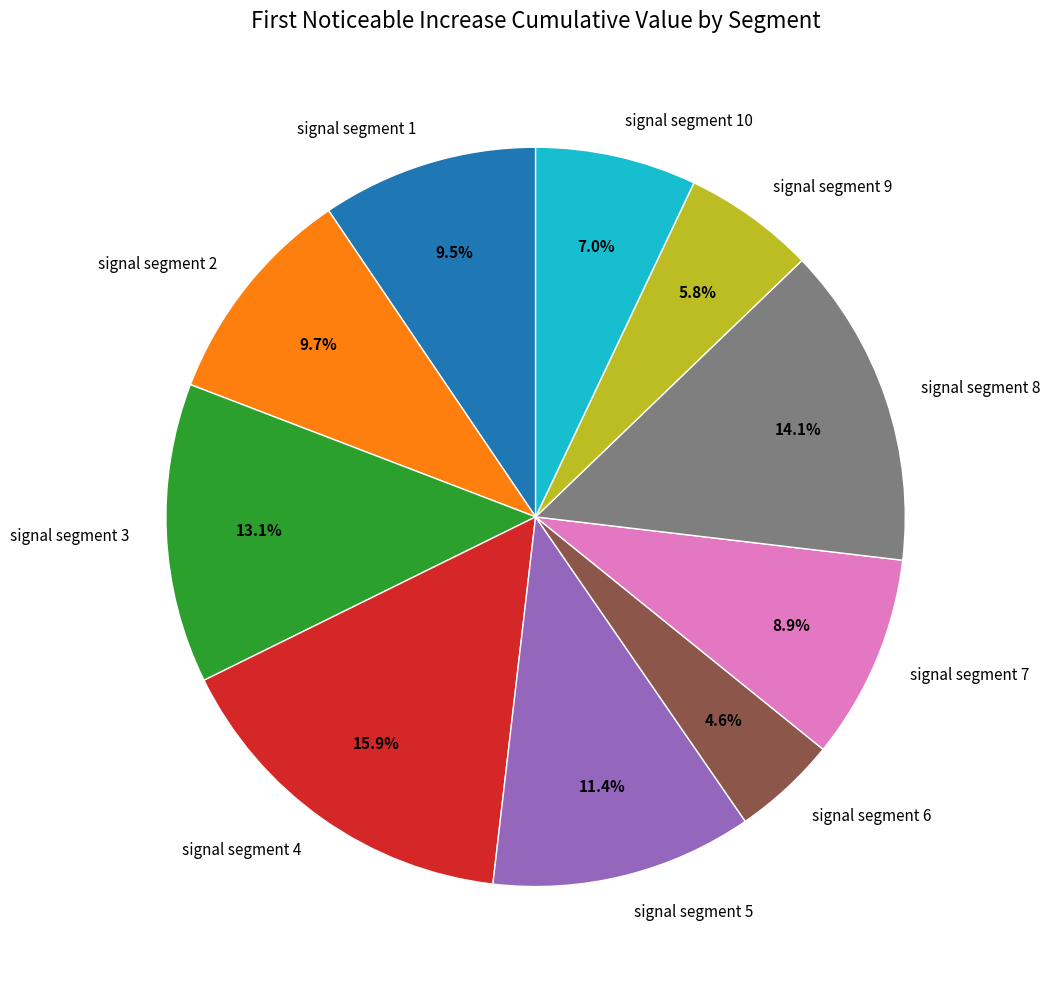

To the nearest percent, what percentage of the pie is signal segment 2?

10%